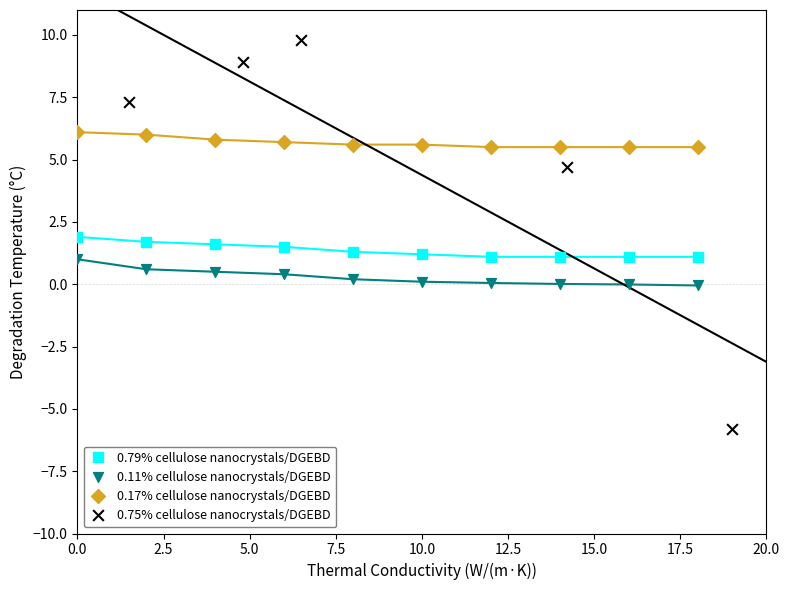

What are all the series names shown in the legend?

0.79% cellulose nanocrystals/DGEBD, 0.11% cellulose nanocrystals/DGEBD, 0.17% cellulose nanocrystals/DGEBD, 0.75% cellulose nanocrystals/DGEBD